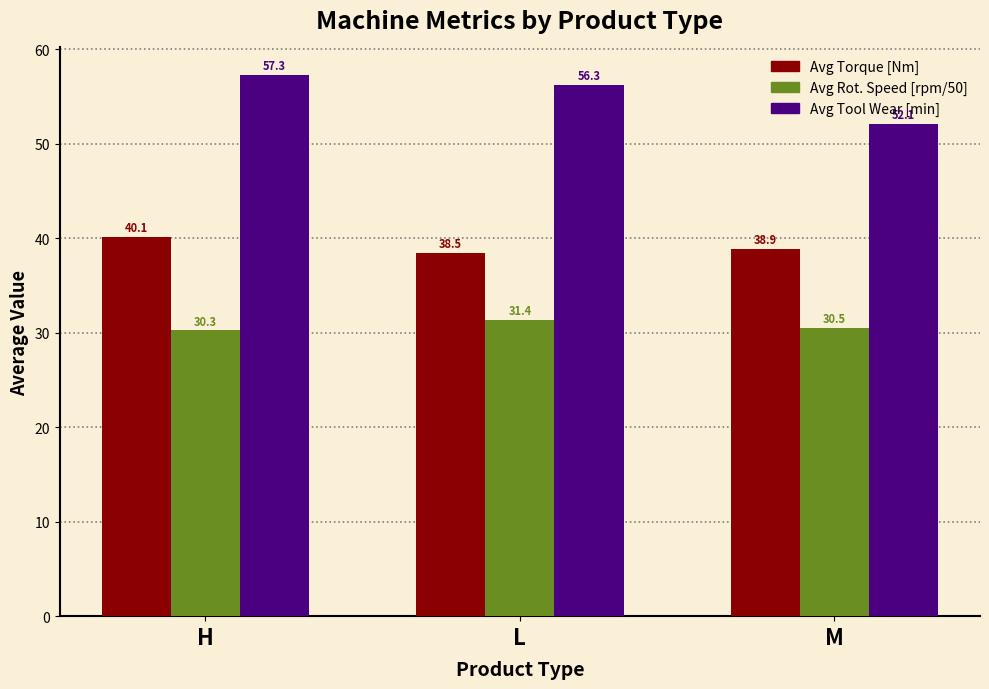

List the series in order of their peak value, highest first.

Avg Tool Wear [min], Avg Torque [Nm], Avg Rot. Speed [rpm/50]